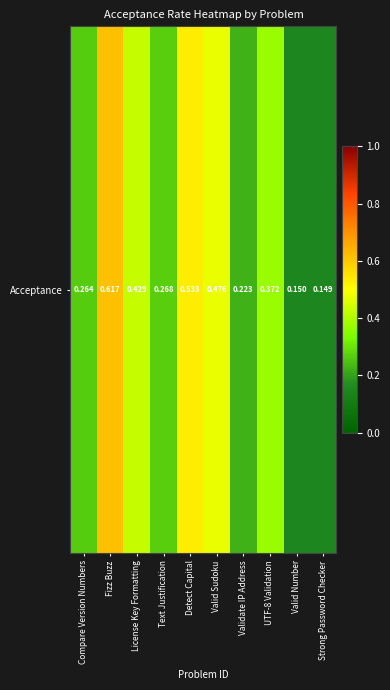

Reading right to left, extract all data points from this chart.

0.1	0.1	0.4	0.2	0.5	0.5	0.3	0.4	0.6	0.3